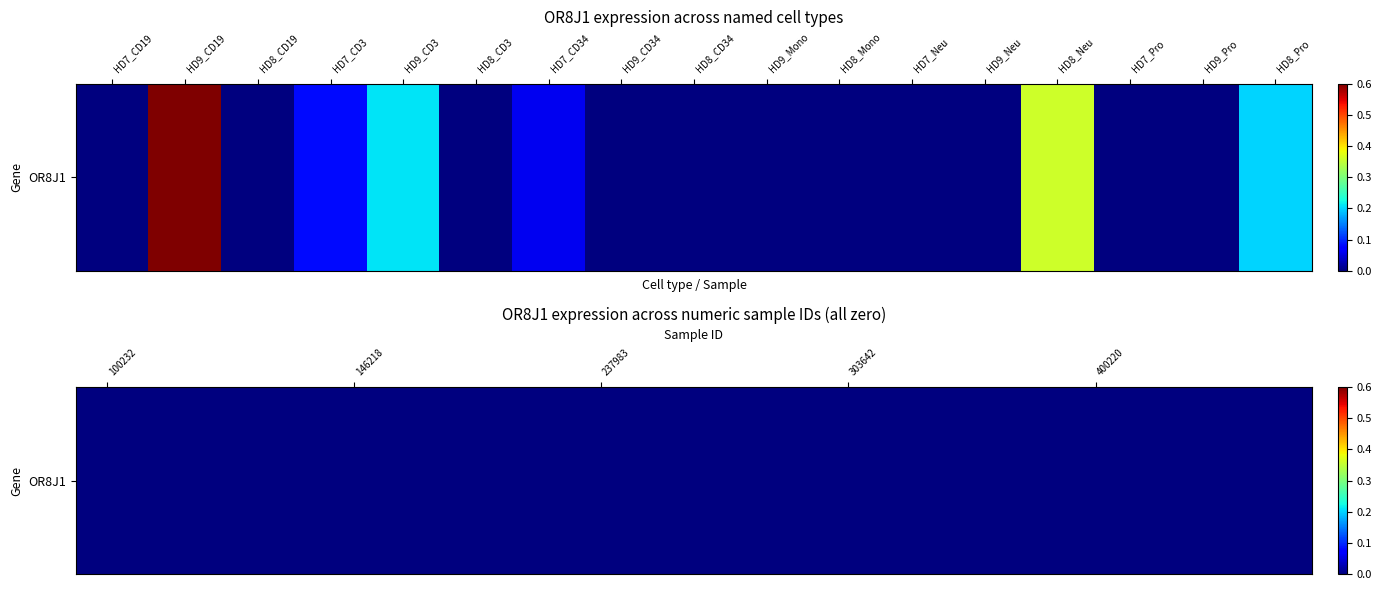

What is the sum of the values at HD9_CD3 and HD9_CD34?

0.2